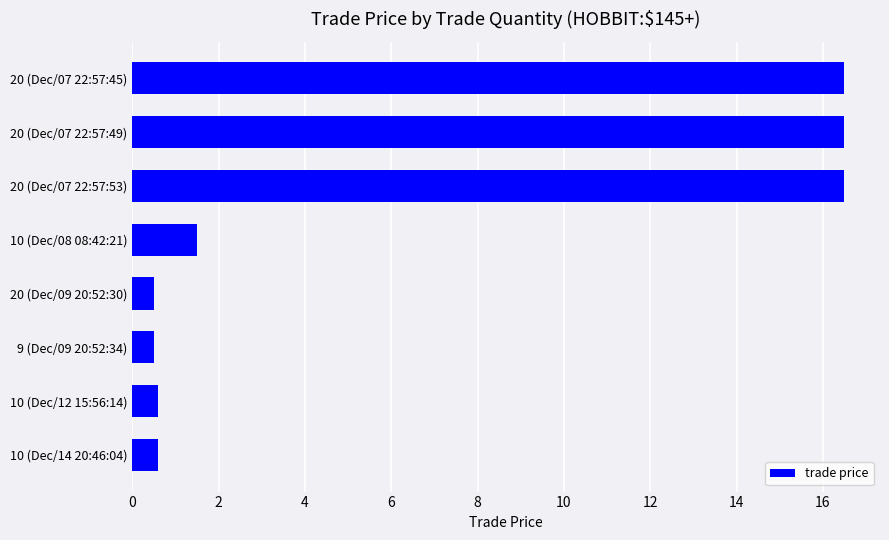

What is the minimum value shown in the chart?

0.5